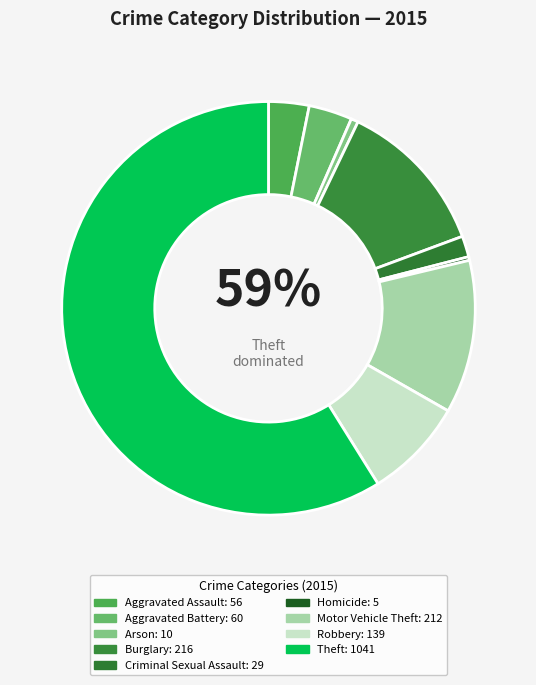

Is the sum of Burglary and Aggravated Assault greater than half?

No